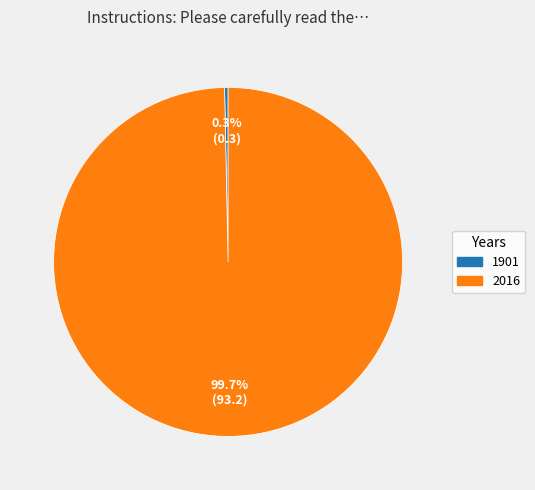

To the nearest percent, what is the average slice percentage?

50%